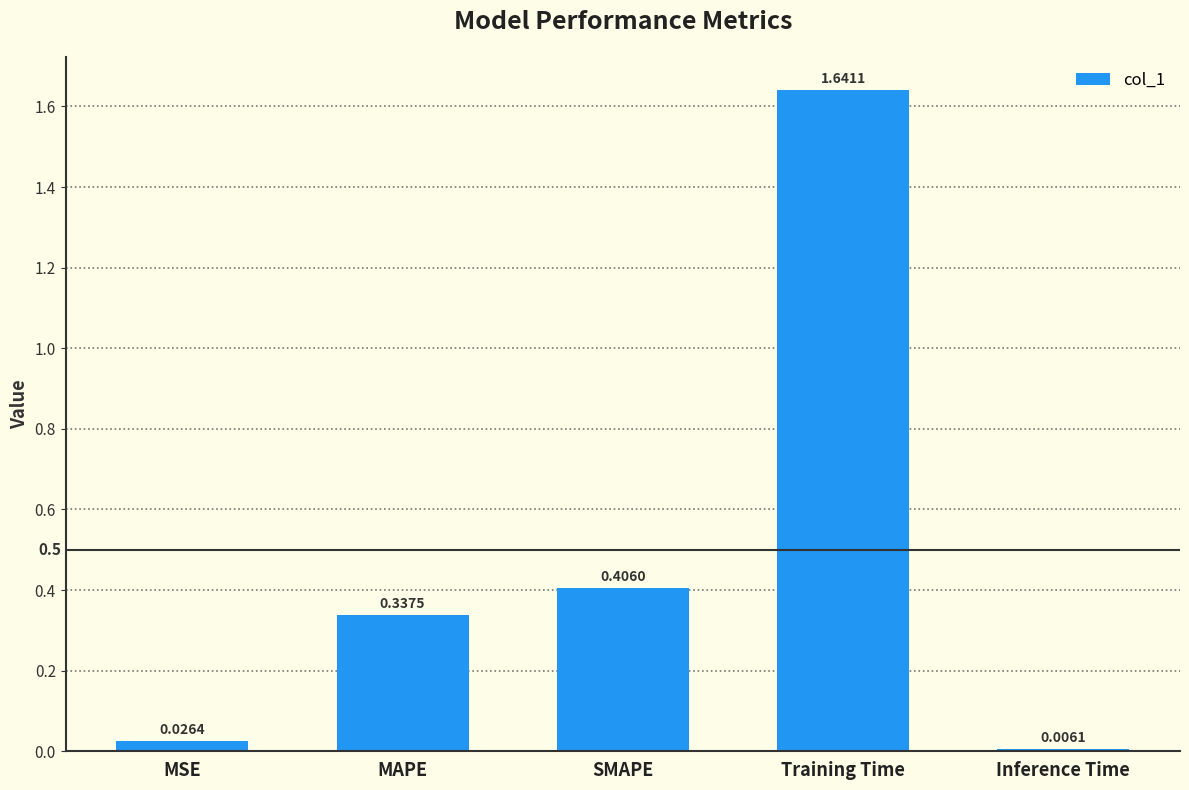

What is the sum of all values?

2.4